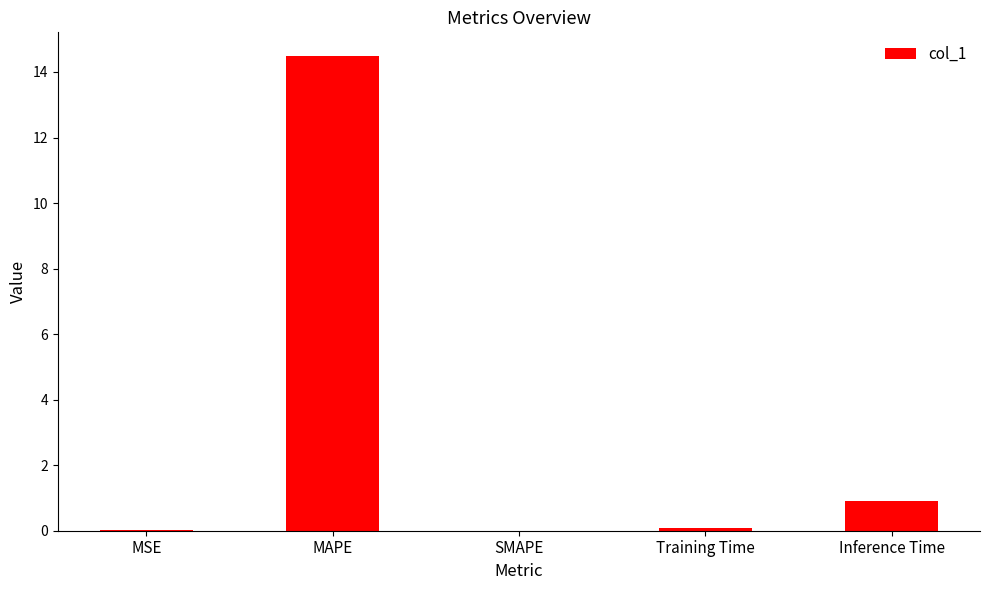

What is the sum of the values at Inference Time and MAPE?

15.4